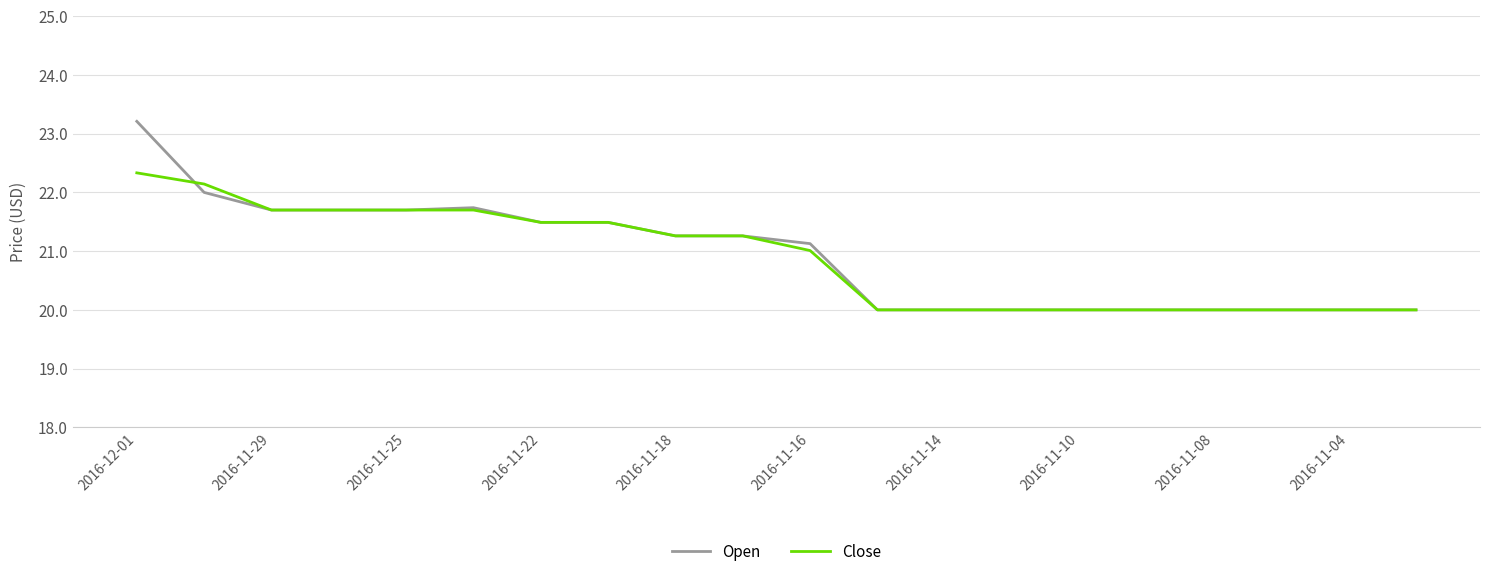

List the series in order of their peak value, highest first.

Open, Close